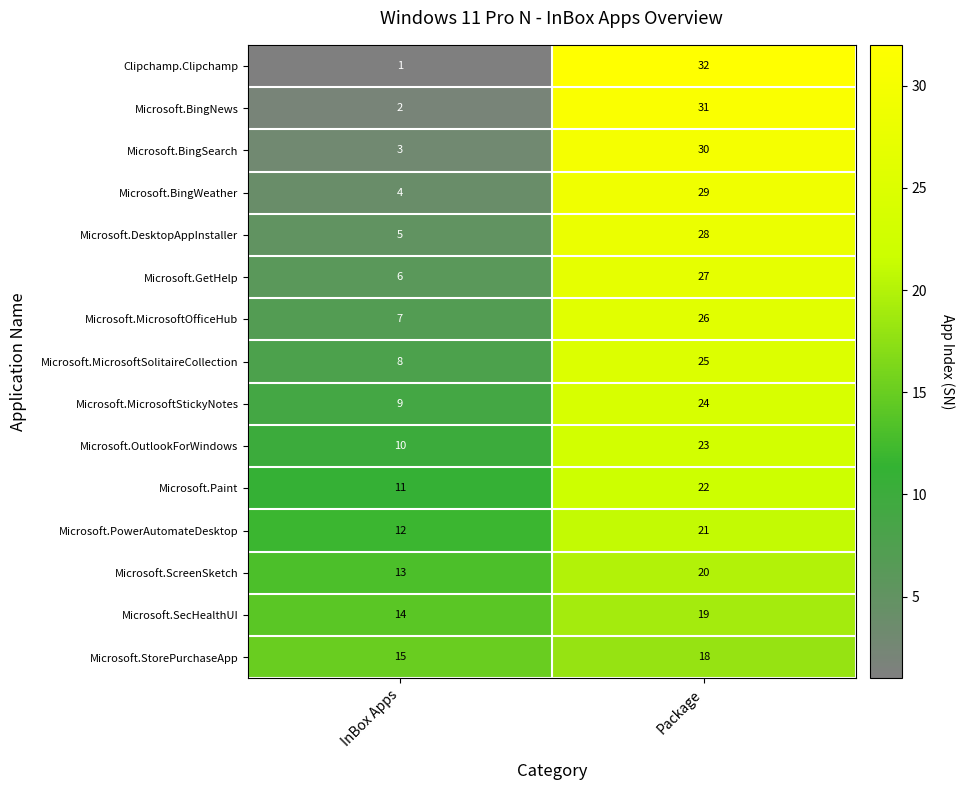

The Microsoft.BingNews series shows 8 at Package. True or false?

False